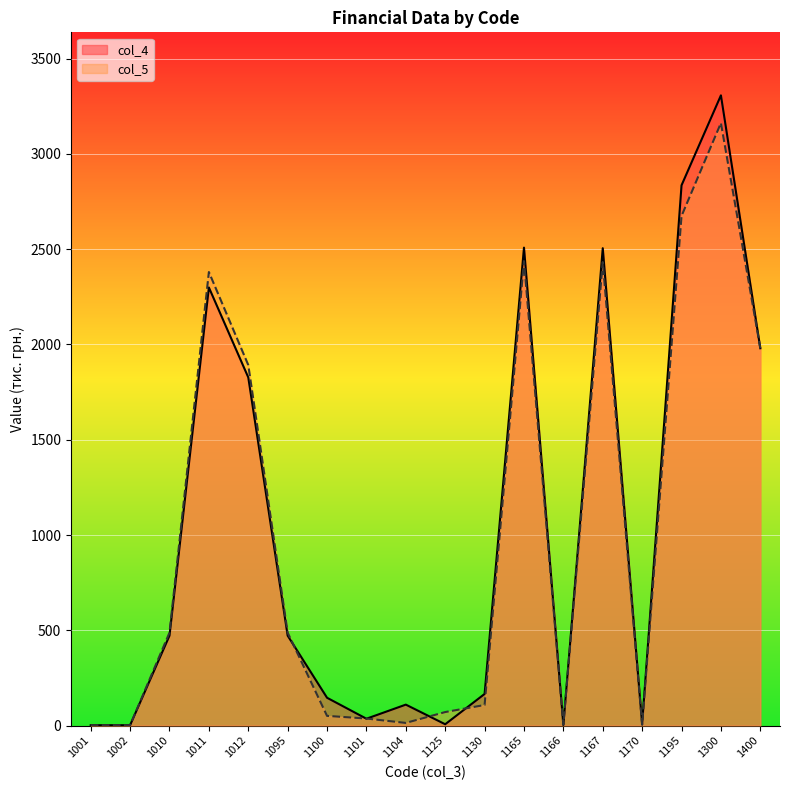

Where is the first local minimum for col_5?

1104